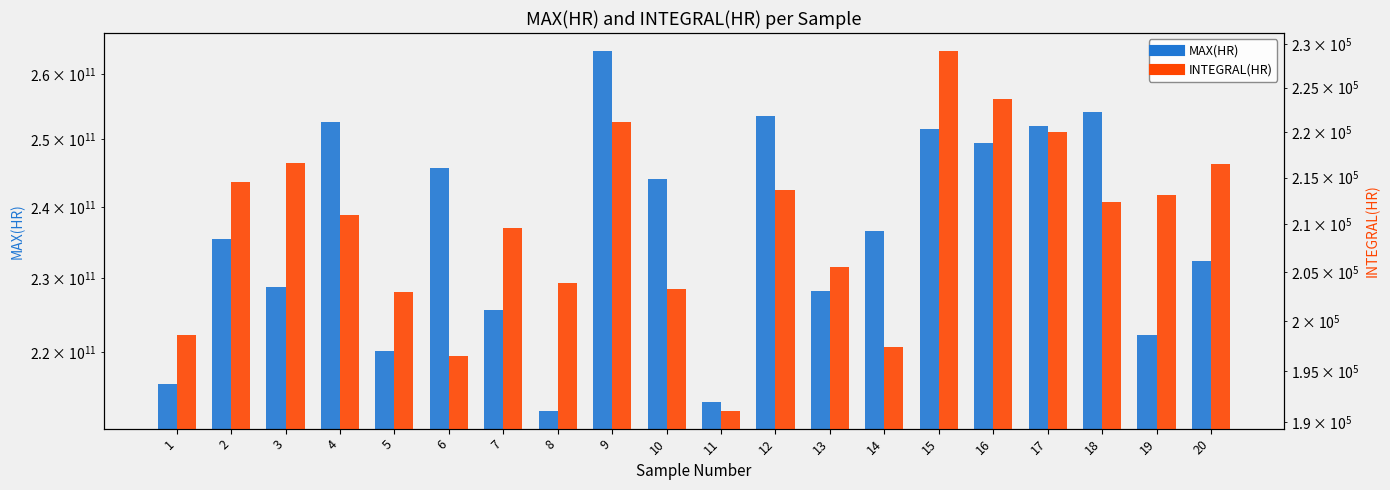

How many values in the MAX(HR) series are below 236594000000?

10